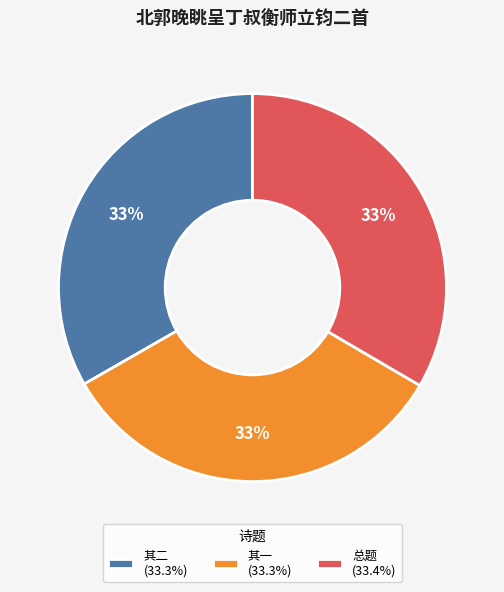

How many segments does this pie chart have?

3